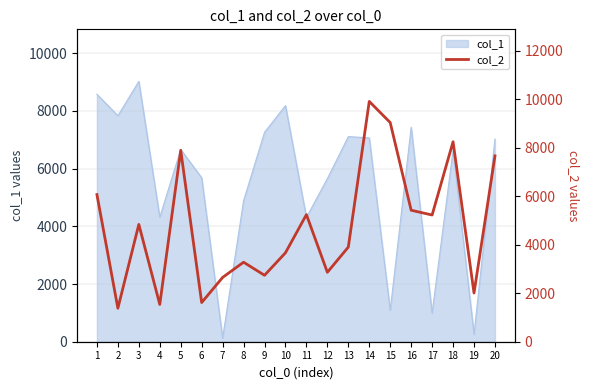

At which category does the chart reach its peak across all series?

14